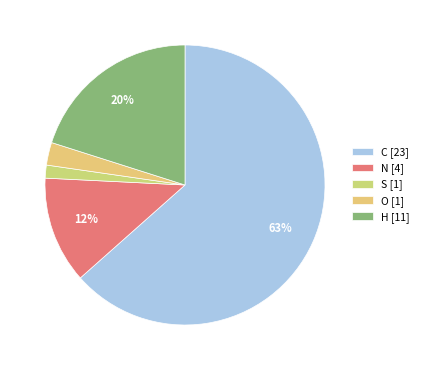

Count the number of slices in the pie.

5